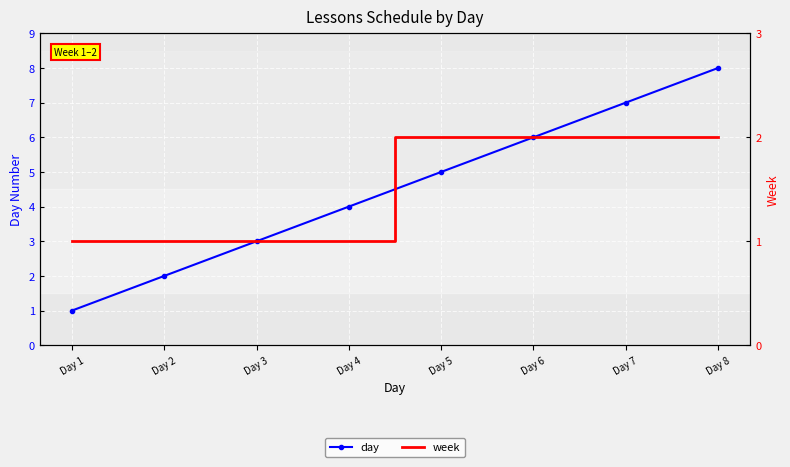

Is the value of day at Day 6 greater than the value of week at Day 1?

Yes